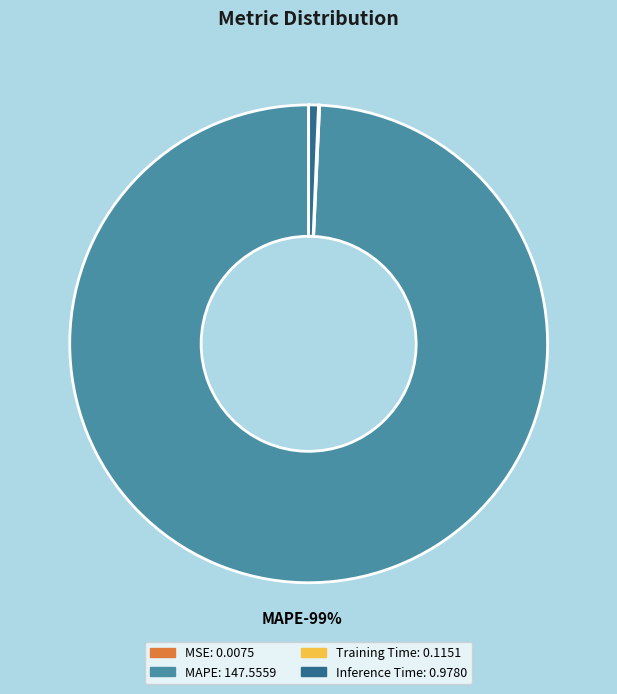

What is the largest slice in the pie chart?

MAPE